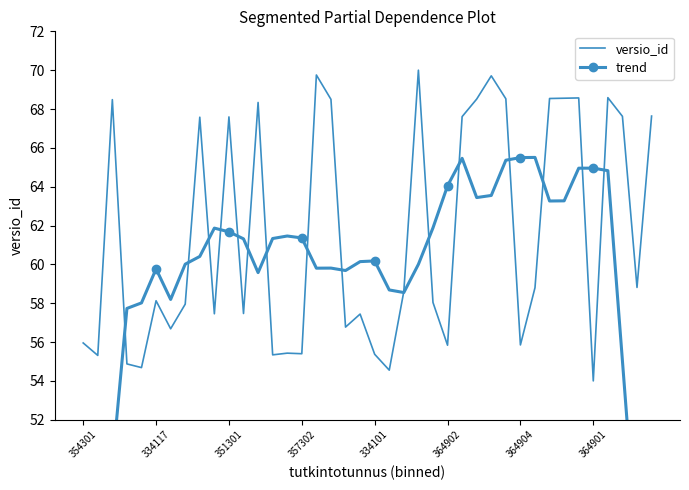

How many intersections are there between versio_id and trend?

16